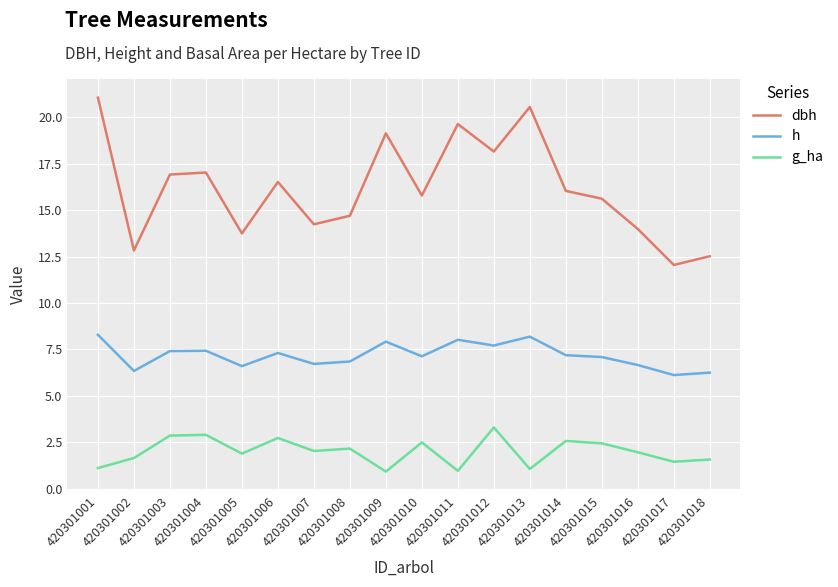

What is the highest value of the dbh series?

21.1